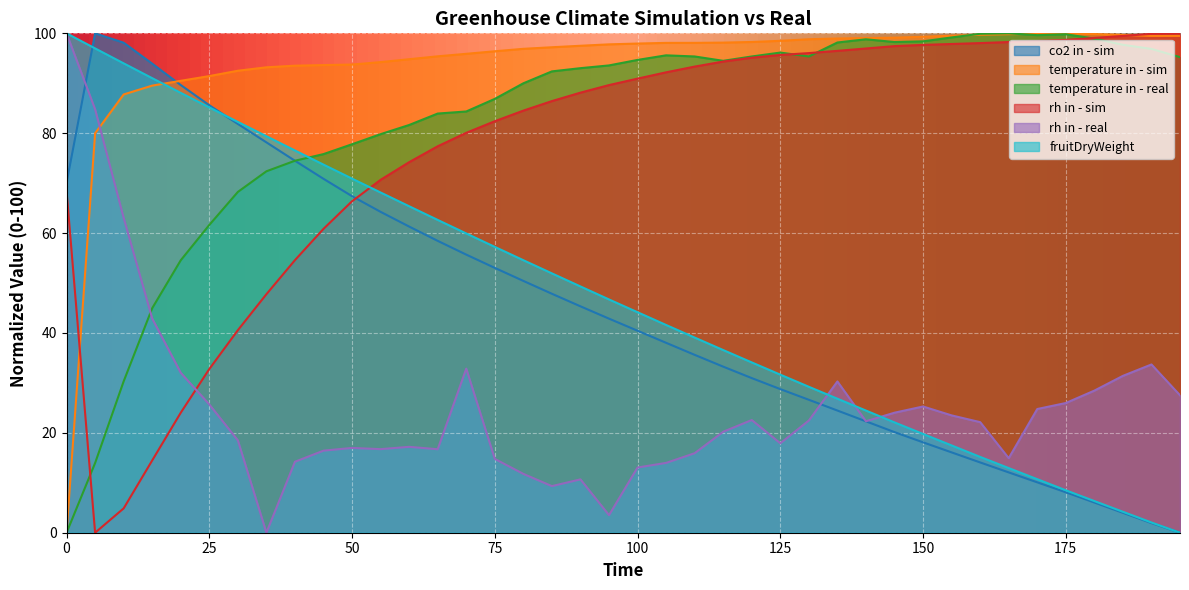

What is the difference between the maximum and minimum values in the co2 in - sim series?

100.0